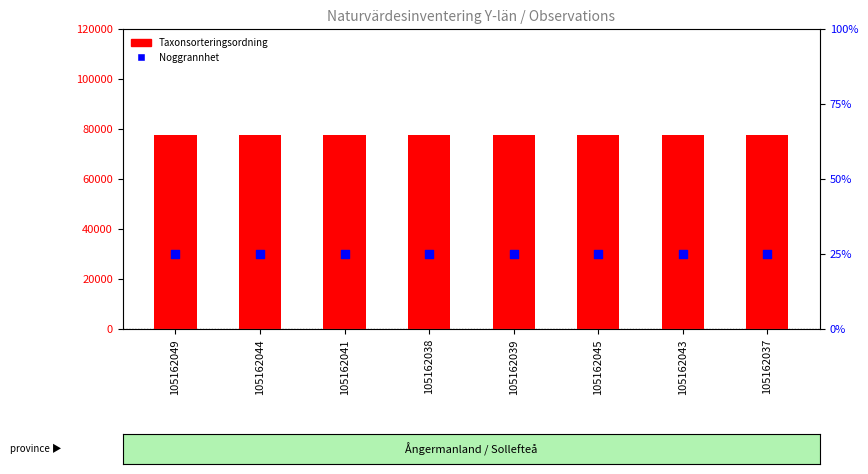

Which series reaches the maximum Y coordinate?

Taxonsorteringsordning